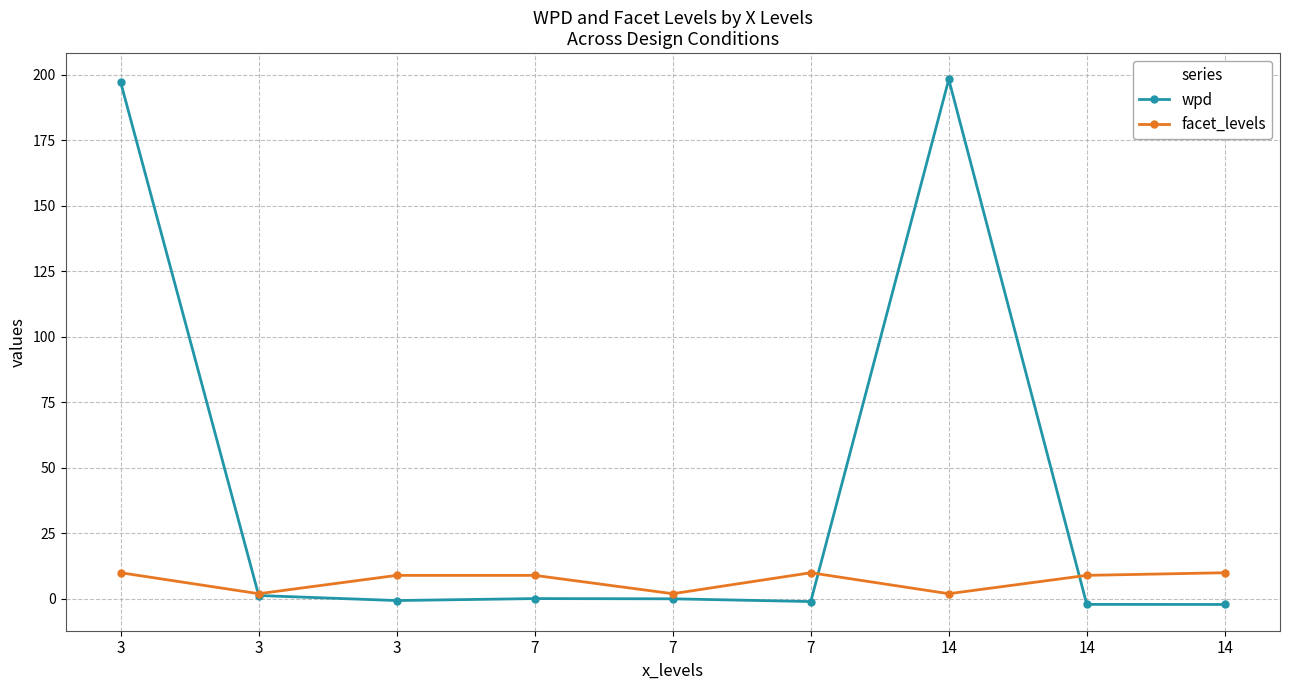

How many lines are shown in the chart?

2